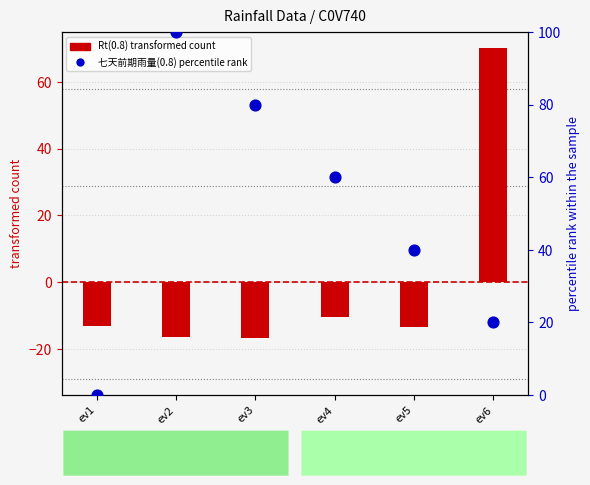

Which series reaches the minimum Y coordinate?

Rt(0.8) transformed